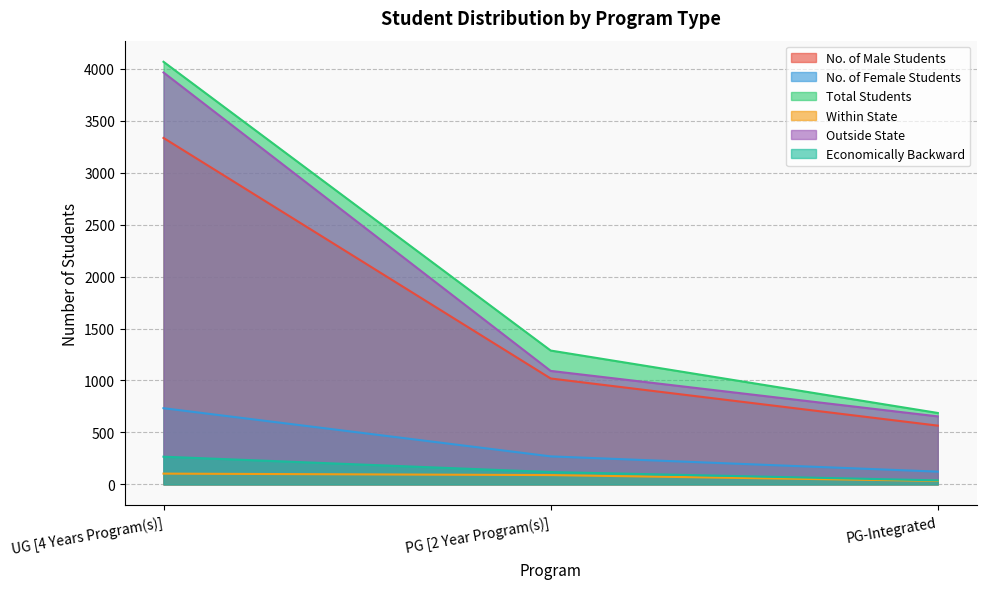

What is the minimum value for Economically Backward?

38